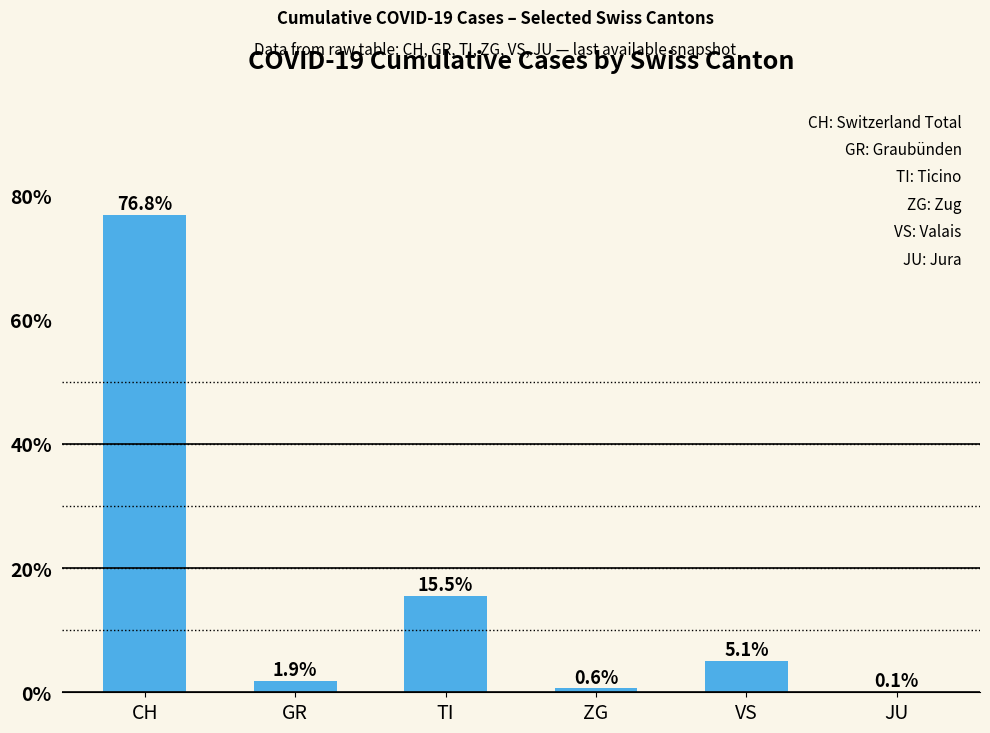

What is the ratio of the value at ZG to the value at VS?

0.1